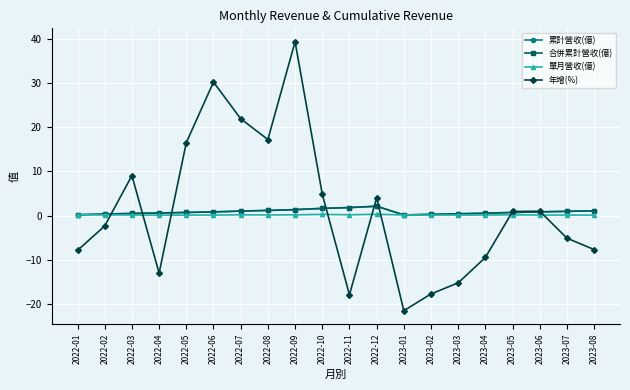

Which series has the largest range (max minus min)?

年增(%)